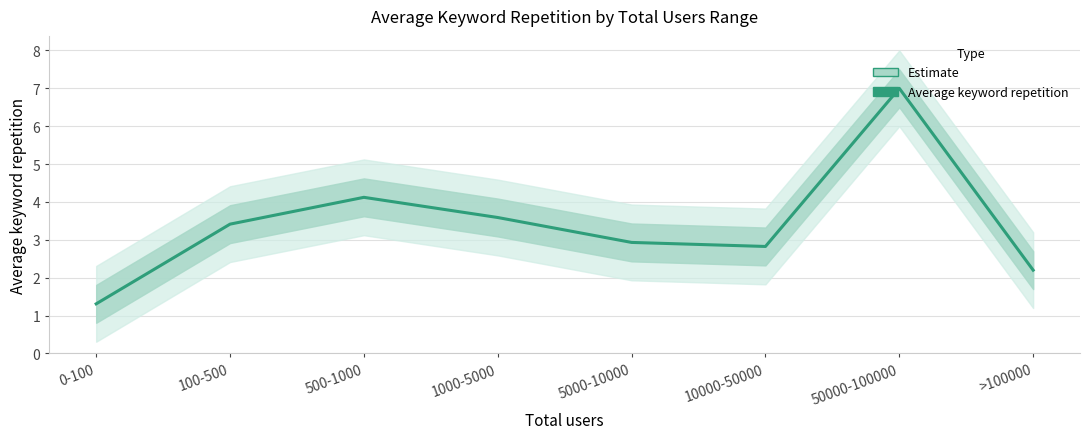

The value at 10000-50000 is 2.8. True or false?

True